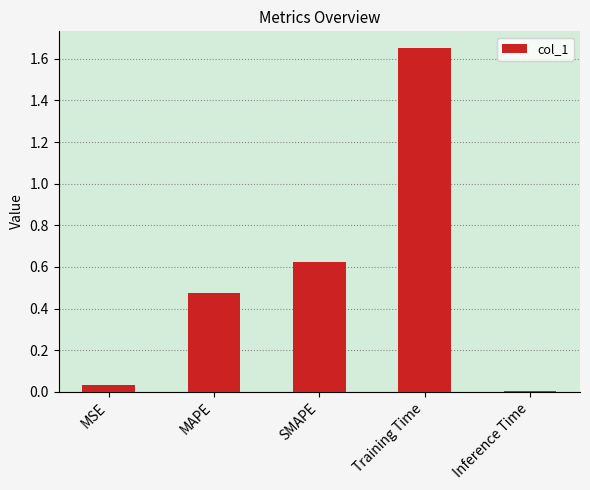

Which label corresponds to the smallest value in the chart?

Inference Time